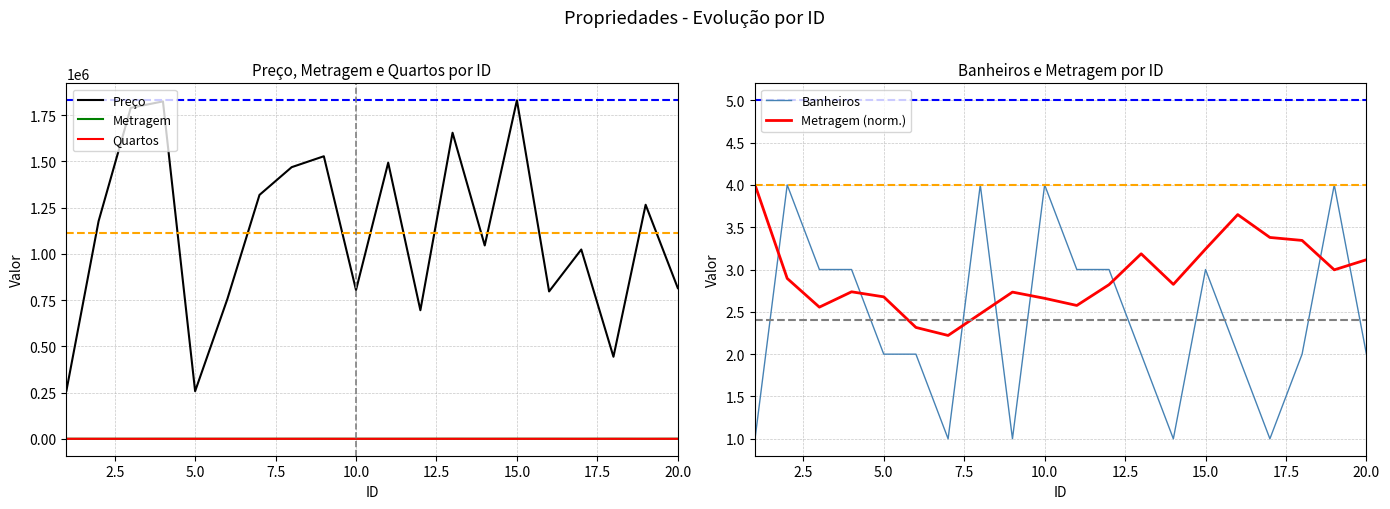

Does the chart display data point markers on the line(s)?

No